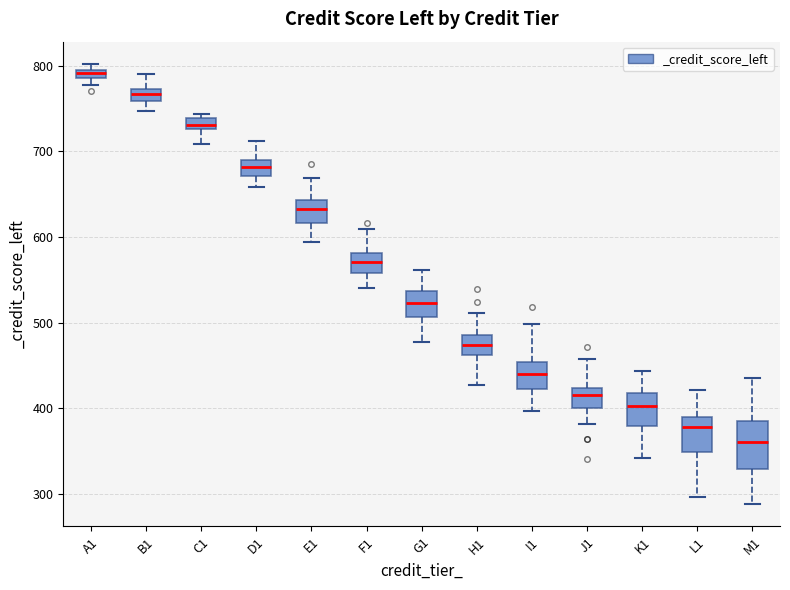

Where does the lower whisker of the box for E1 end on the y-axis? The values are not printed on the chart, so give them approximately, as read against the axis.

590